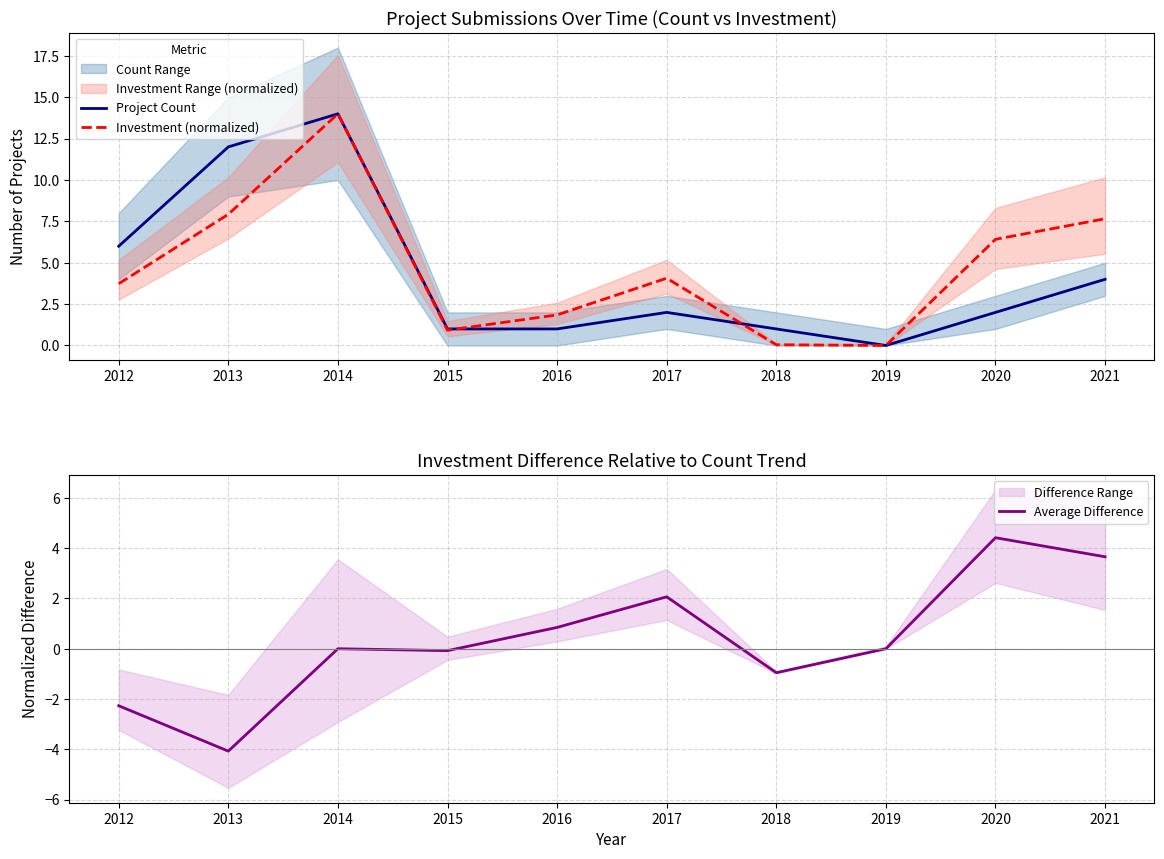

Reading left to right, transcribe all the data shown in this chart.

Project Count: 2012=6.0	2013=12.0	2014=14.0	2015=1.0	2016=1.0	2017=2.0	2018=1.0	2019=0.0	2020=2.0	2021=4.0
Investment (normalized): 2012=3.7	2013=7.9	2014=14.0	2015=0.9	2016=1.8	2017=4.1	2018=0.0	2019=0.0	2020=6.4	2021=7.7
Average Difference: 2012=-2.3	2013=-4.1	2014=0.0	2015=-0.1	2016=0.8	2017=2.1	2018=-1.0	2019=0.0	2020=4.4	2021=3.7